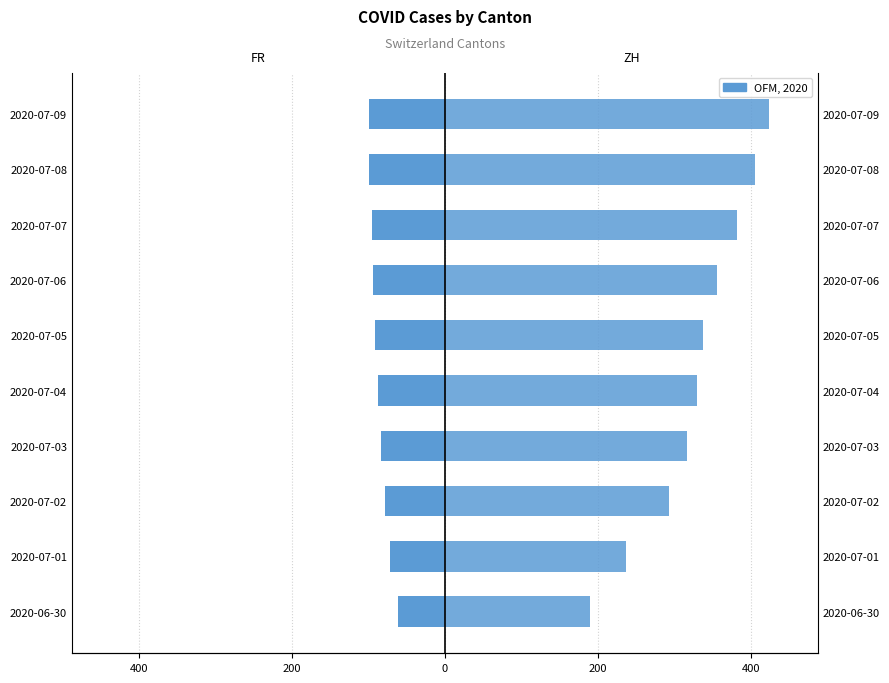

What is the difference between the maximum and second lowest values in the ZH series?

187